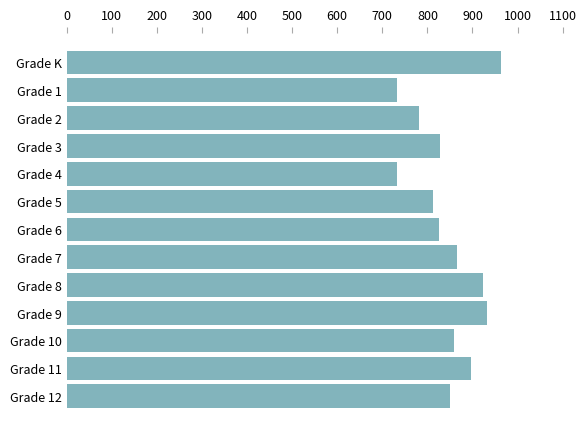

At which label is the value closest to 848?

Grade 12